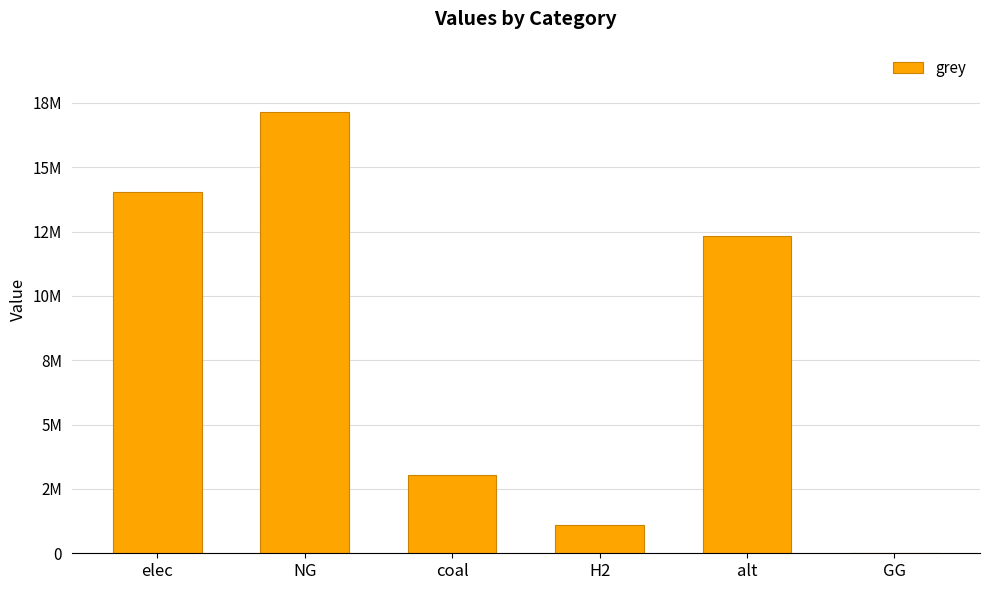

What position from the left is coal?

3